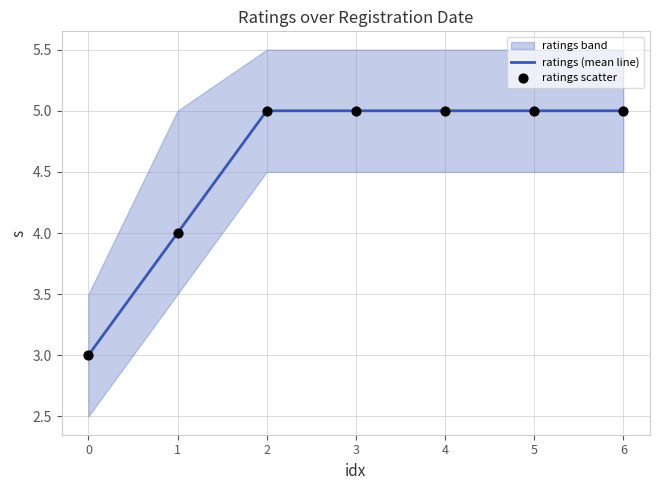

What is the total value across all series at 1?

8